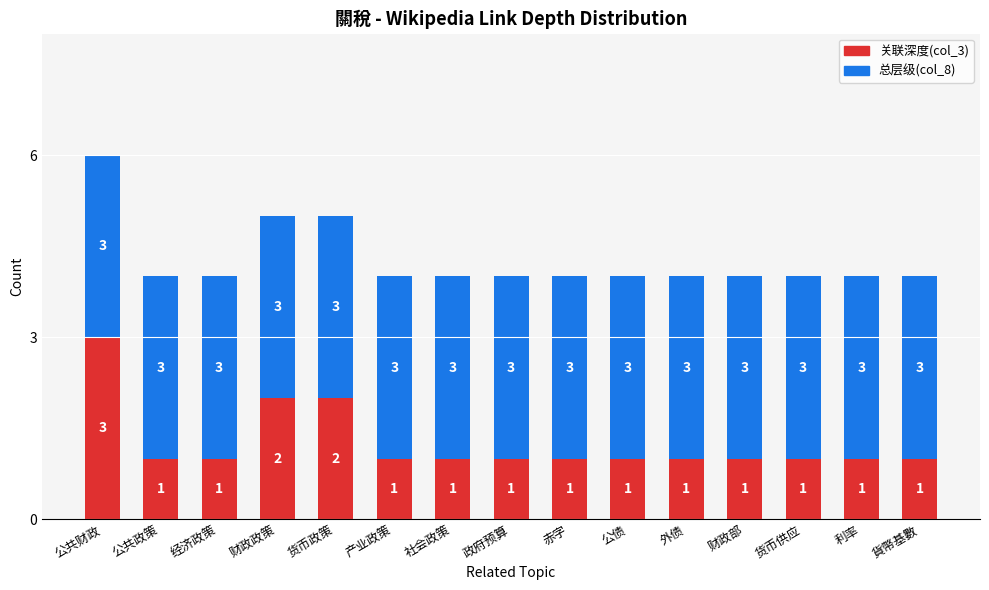

The 关联深度(col_3) series shows 2 at 社会政策. True or false?

False